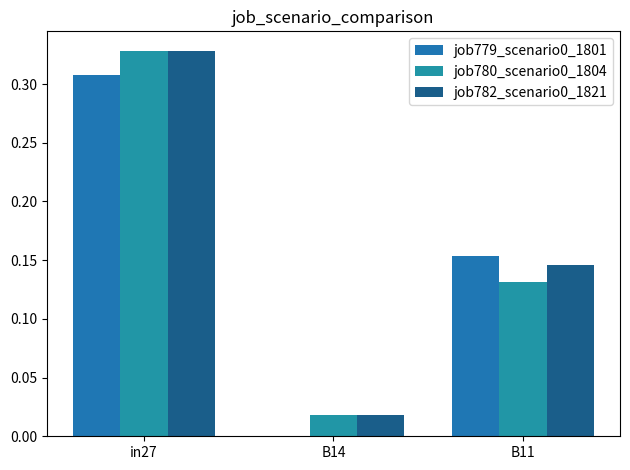

Count the number of categories in the chart.

3